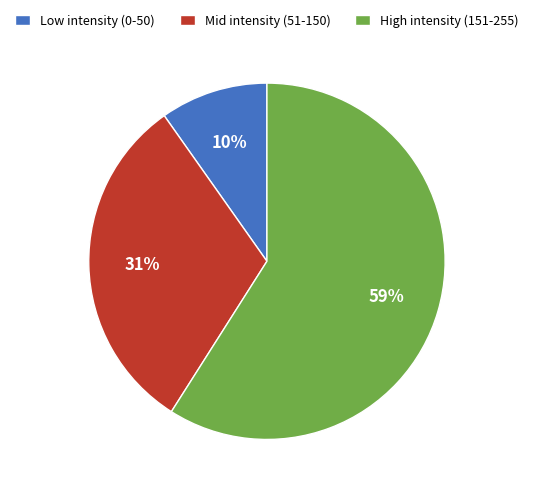

How many slices are in this pie chart?

3